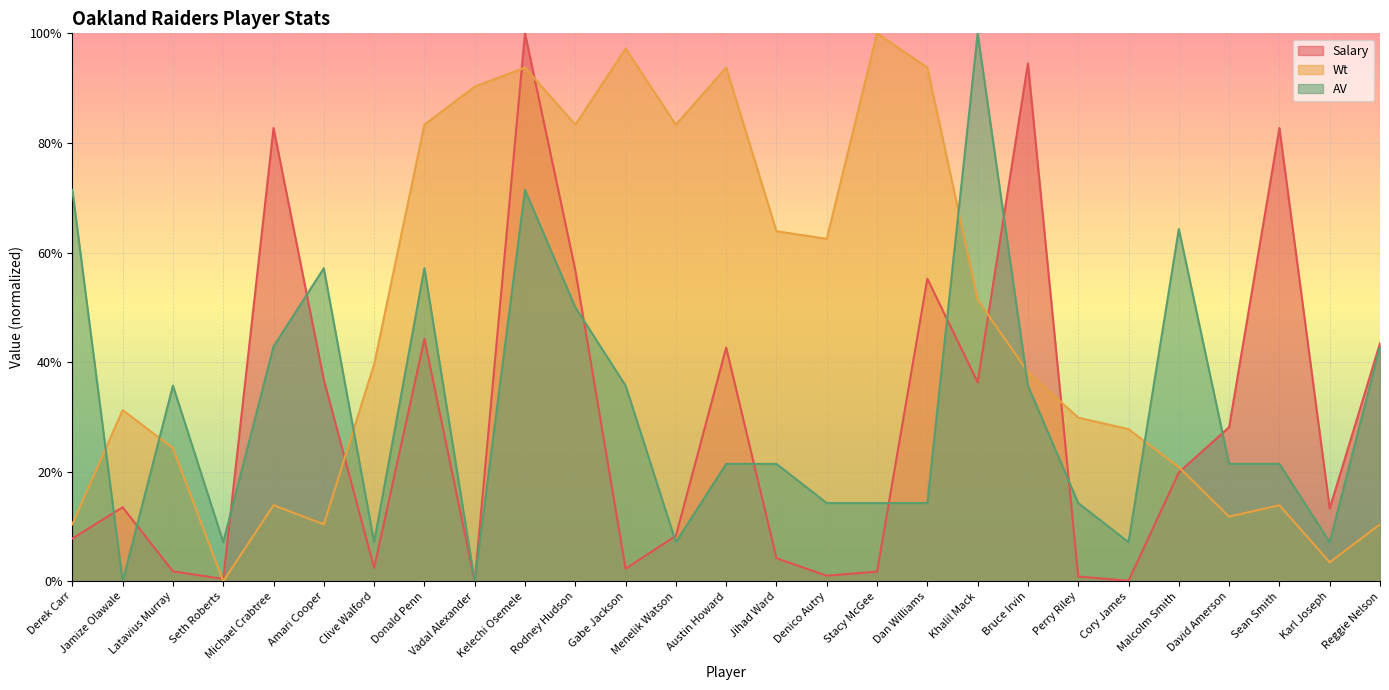

What is the sum of the Wt values at David Amerson and Menelik Watson?

1.0